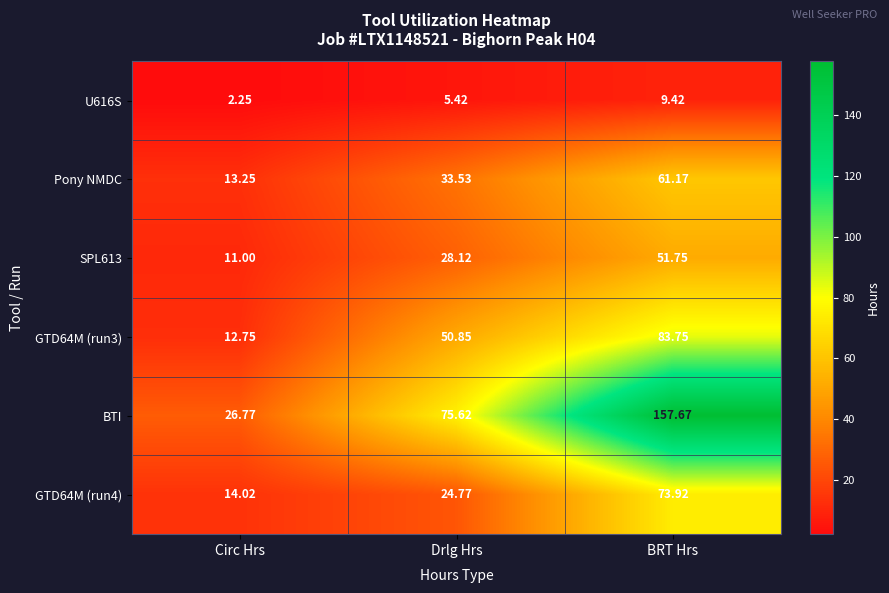

At which label does U616S first exceed 5?

Drlg Hrs